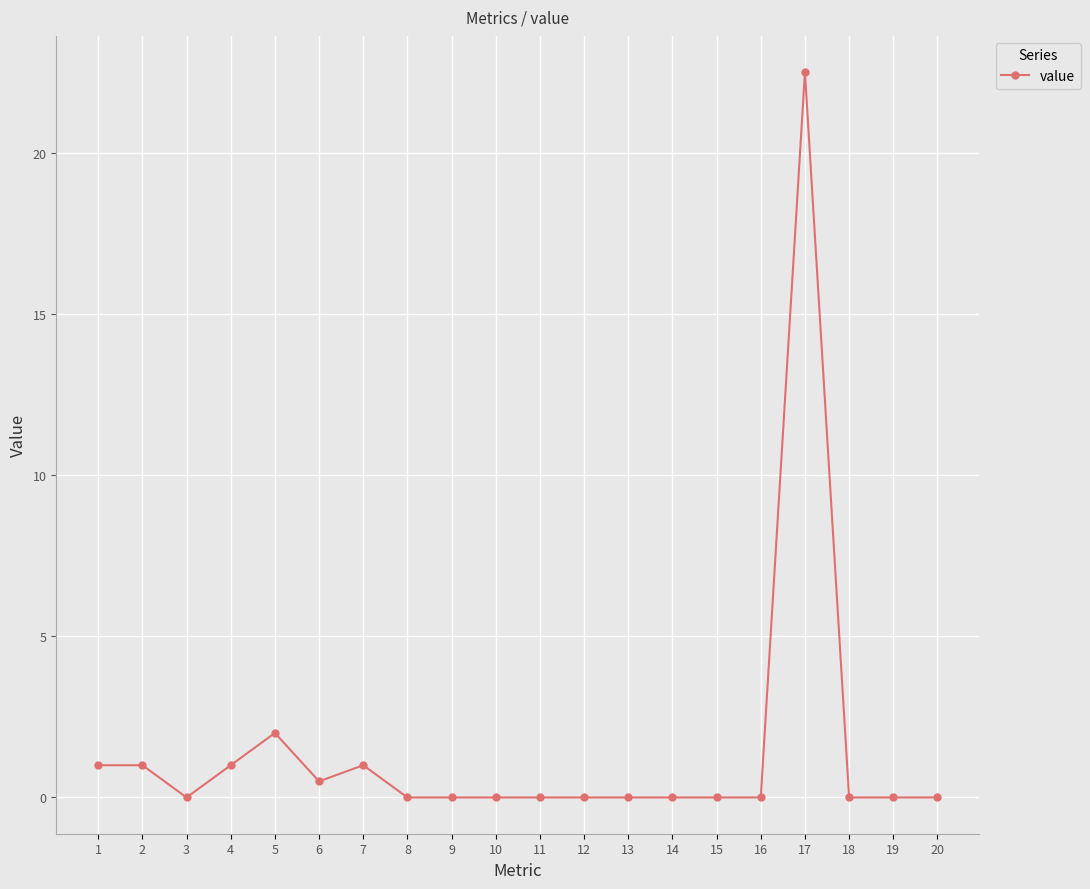

Count the number of data series in this chart.

1